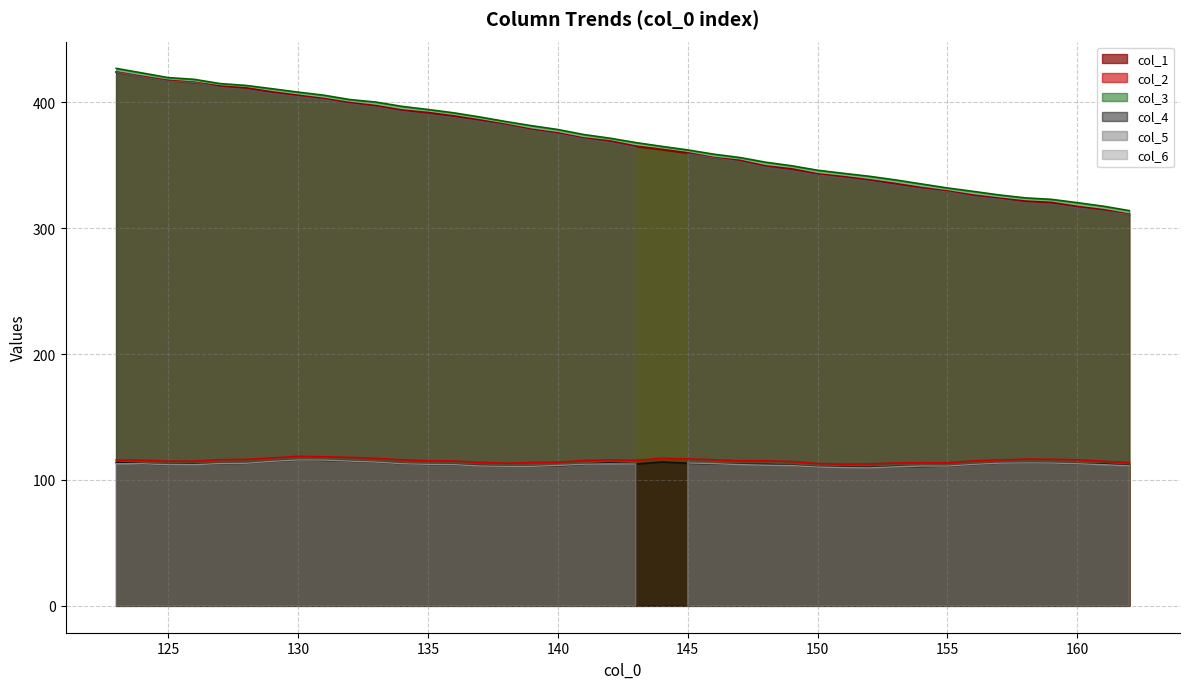

At which category is the sum across all series the highest?

123